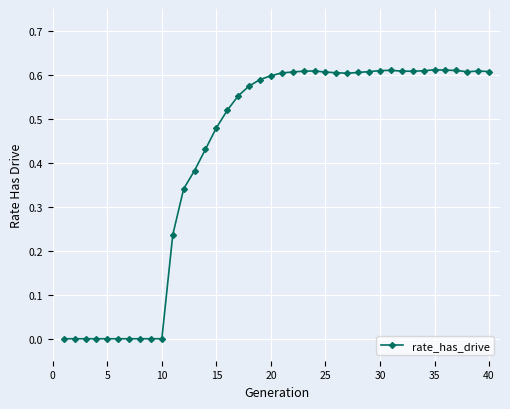

True or false: there are more than 0 points higher than both neighbors.

True